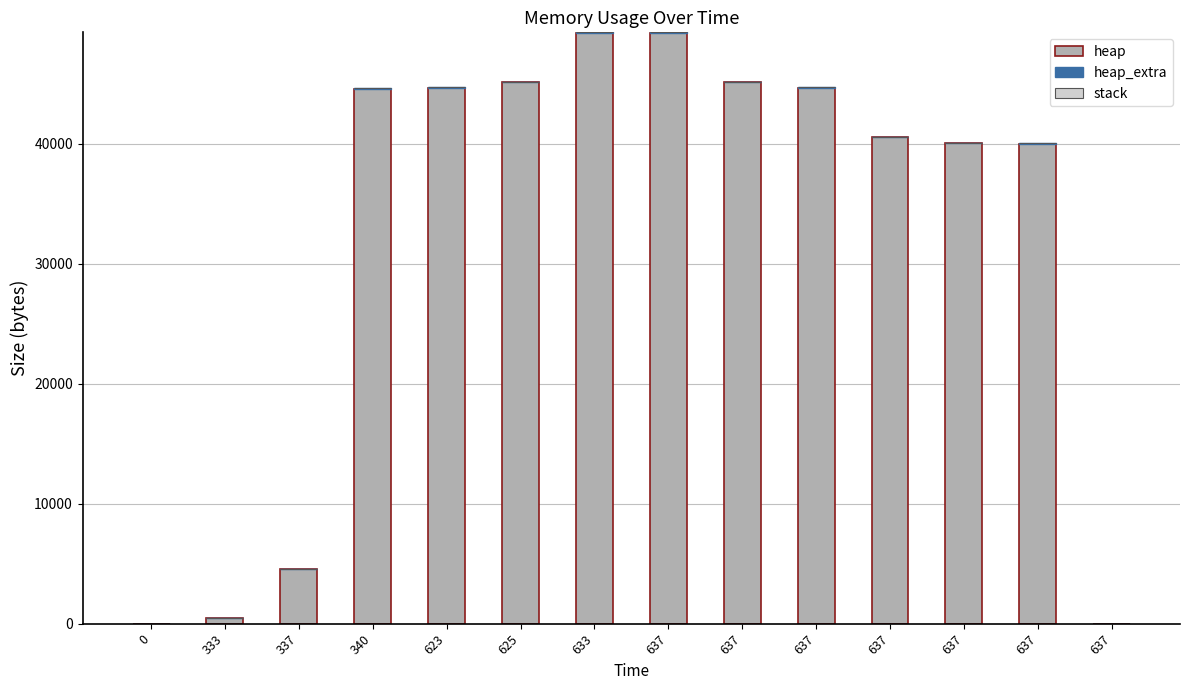

True or false: heap_extra has a value of 0 at 637.

True